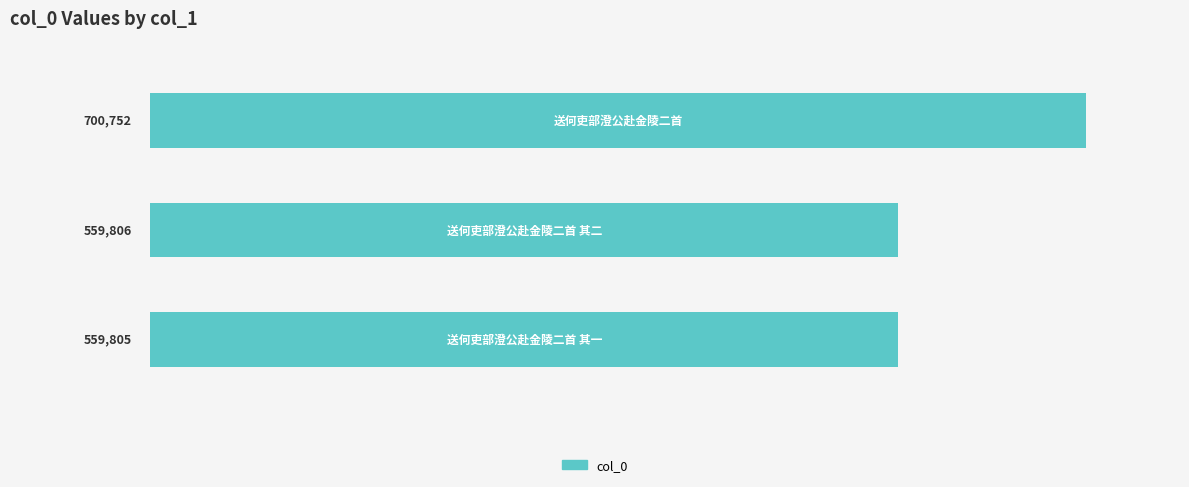

How many bars are there in total?

3